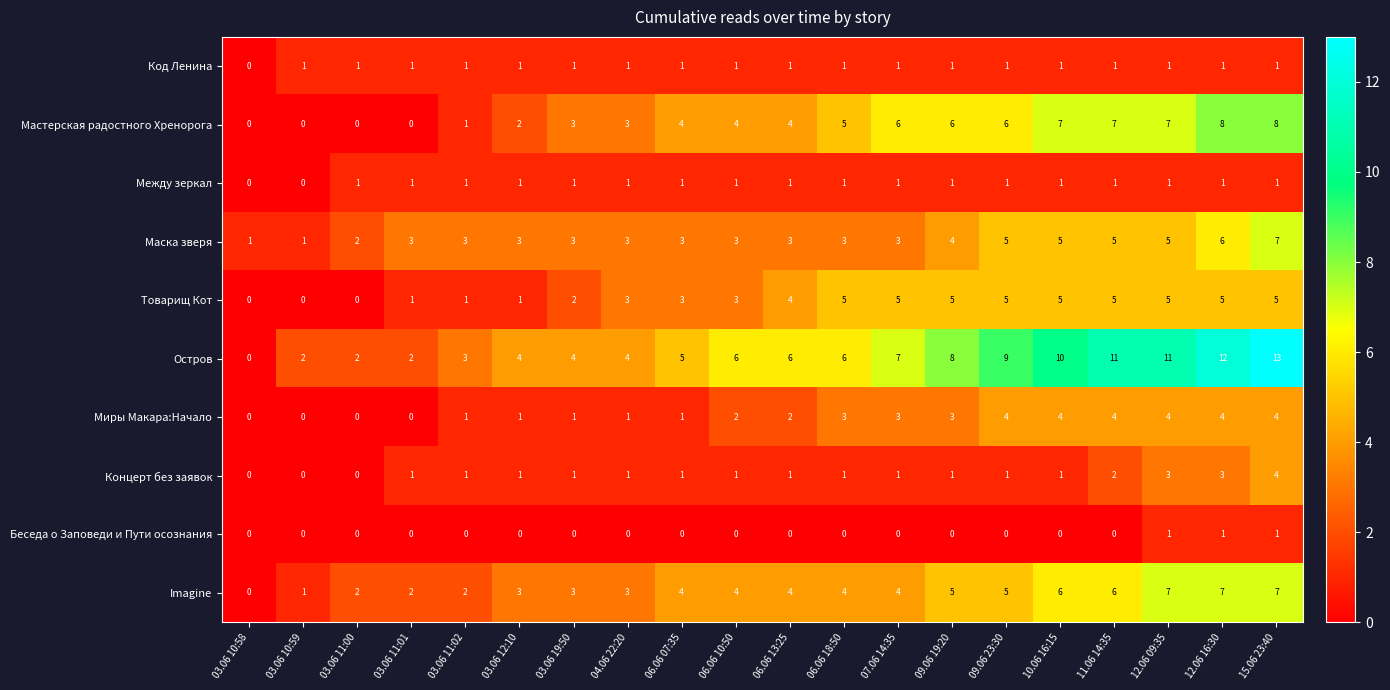

Count the number of categories in the chart.

20